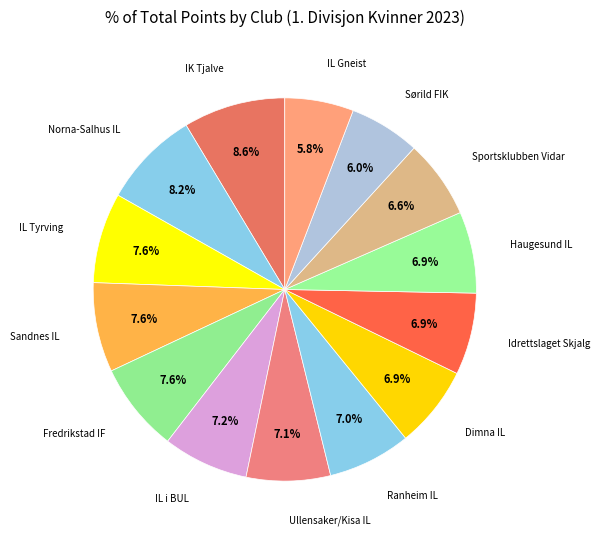

Do Sandnes IL and Dimna IL together represent more than half of the pie?

No